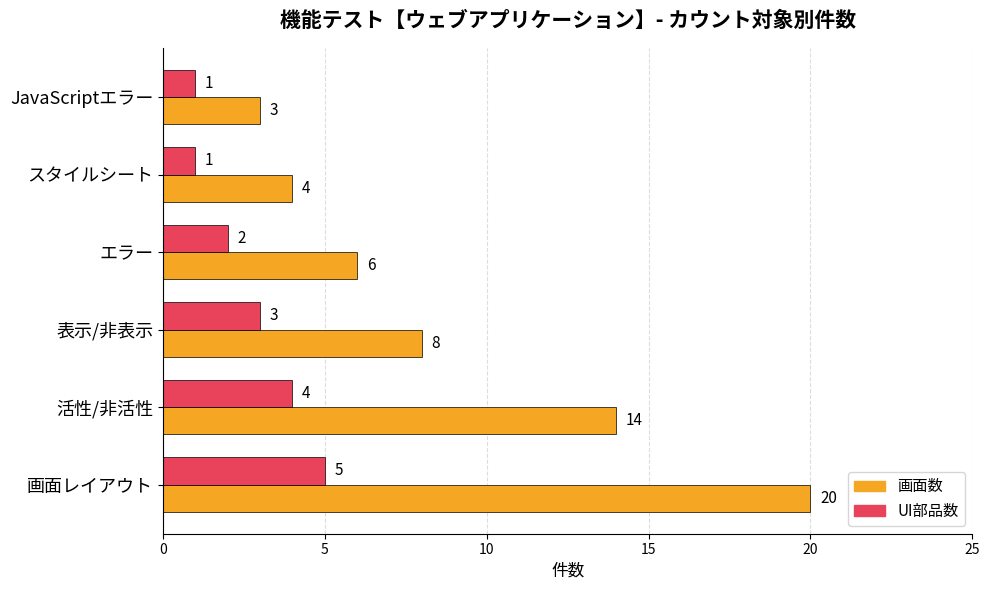

What is the sum of the UI部品数 values at JavaScriptエラー and 画面レイアウト?

6